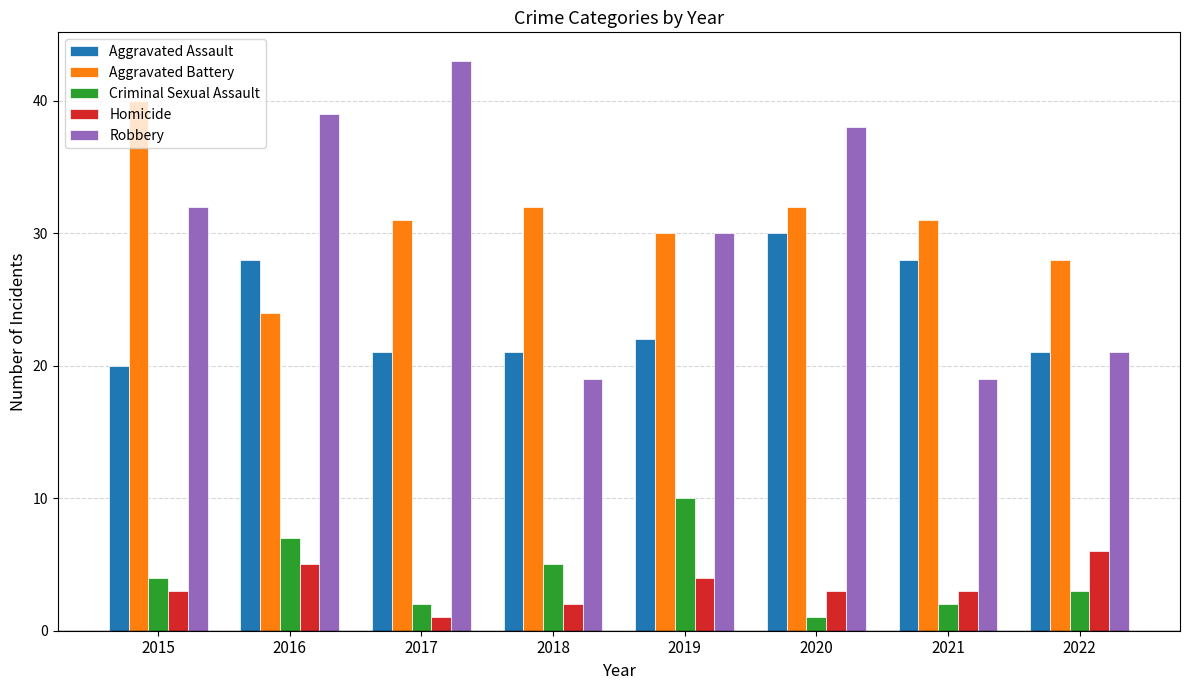

Reading right to left, extract all data points from this chart.

Aggravated Assault: 21	28	30	22	21	21	28	20
Aggravated Battery: 28	31	32	30	32	31	24	40
Criminal Sexual Assault: 3	2	1	10	5	2	7	4
Homicide: 6	3	3	4	2	1	5	3
Robbery: 21	19	38	30	19	43	39	32